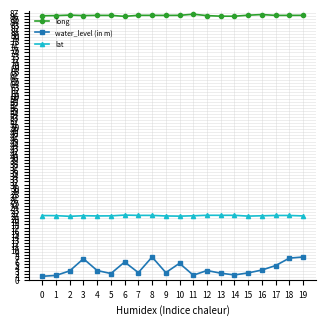

What is the average value of the lat series?

20.9